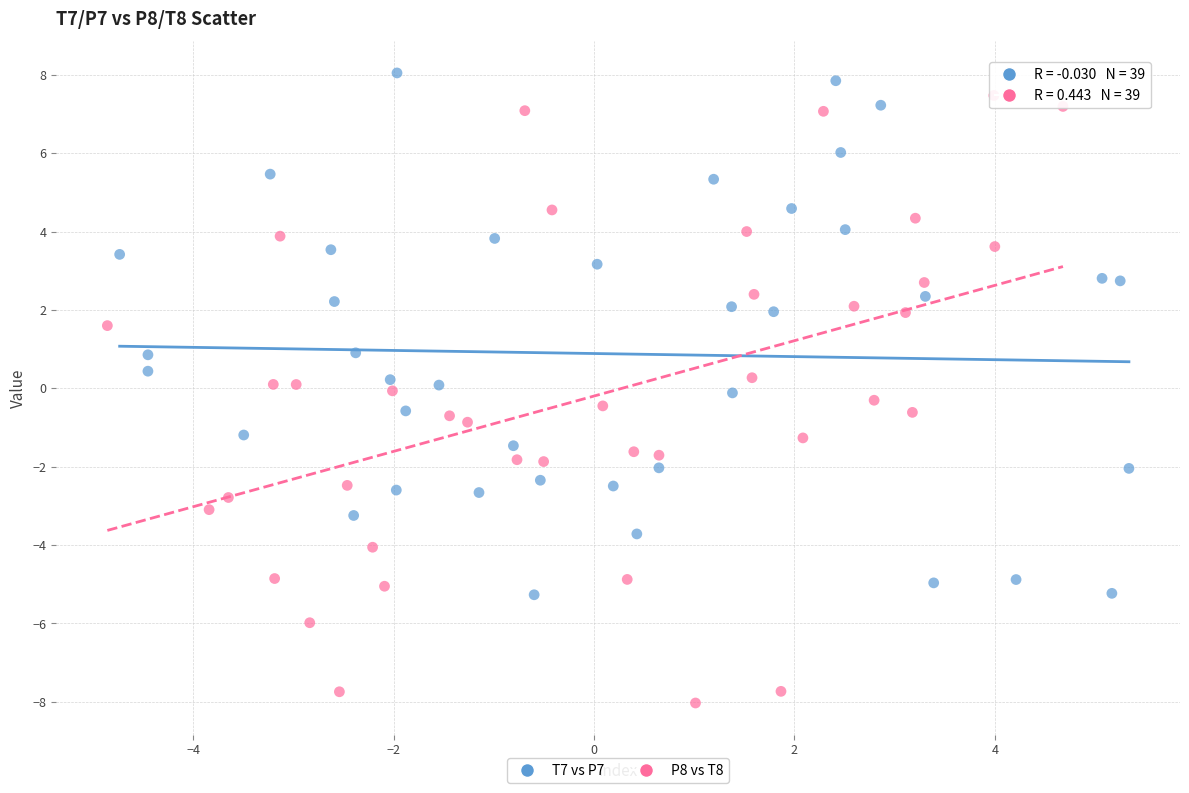

Which series contains the lowest Y value?

P8 vs T8